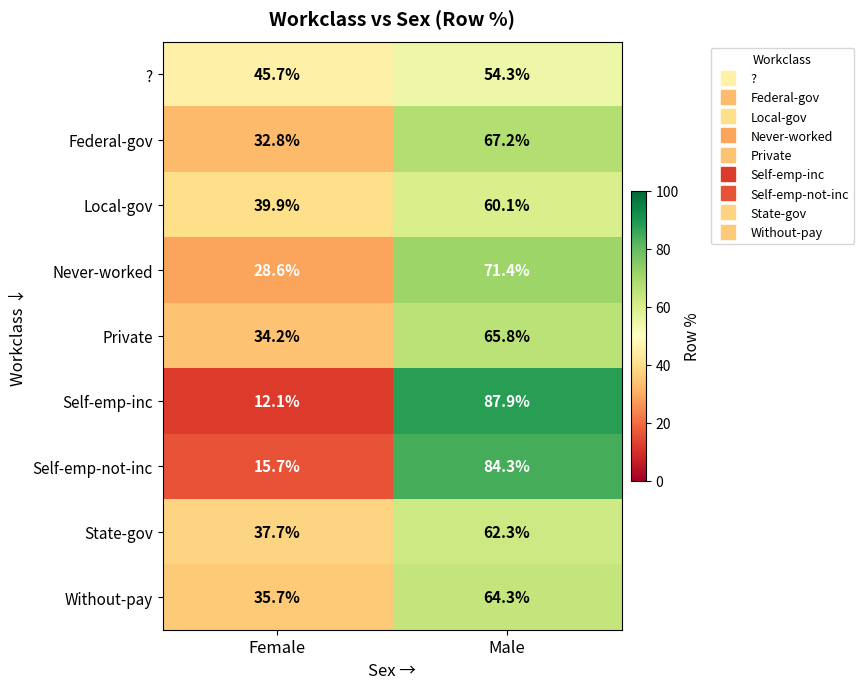

Which category has the highest value in the Local-gov series?

Male